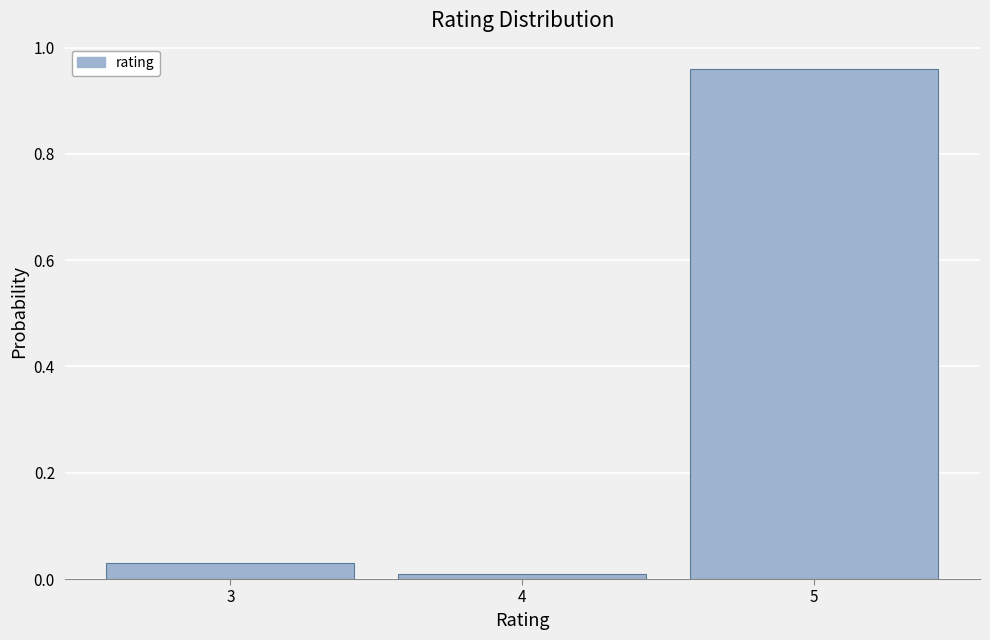

How tall is the bar that spans 4.5 to 5.5 on the x-axis? The values are not printed on the chart, so give them approximately, as read against the axis.

0.96